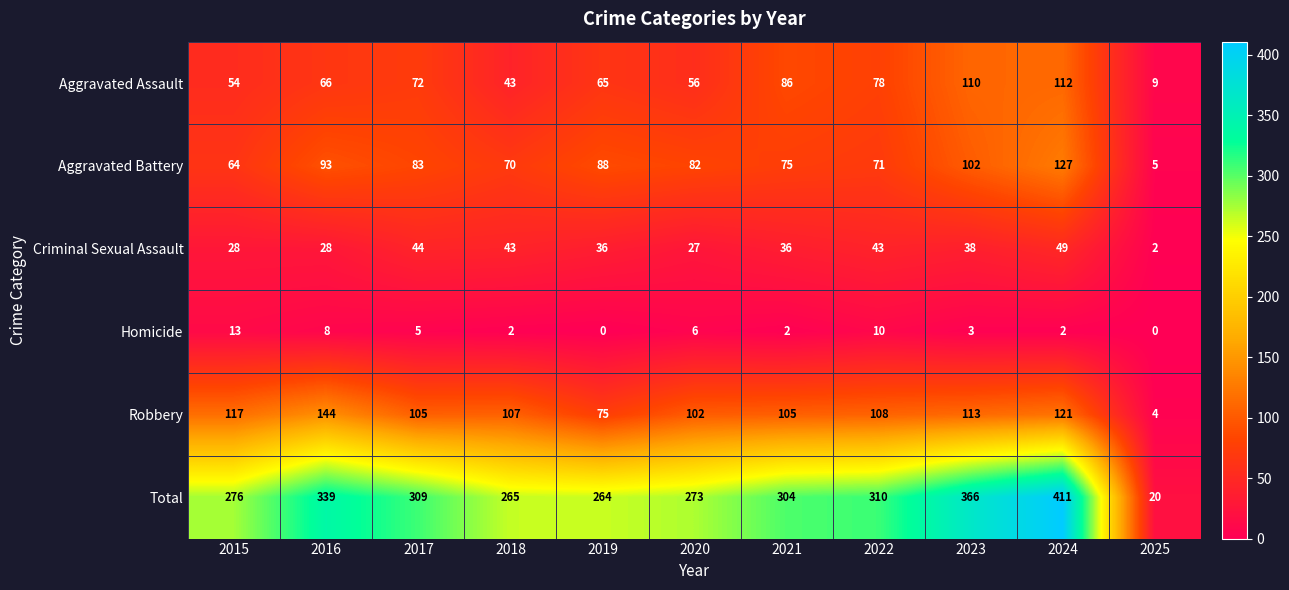

At how many categories does at least one series exceed 90?

10